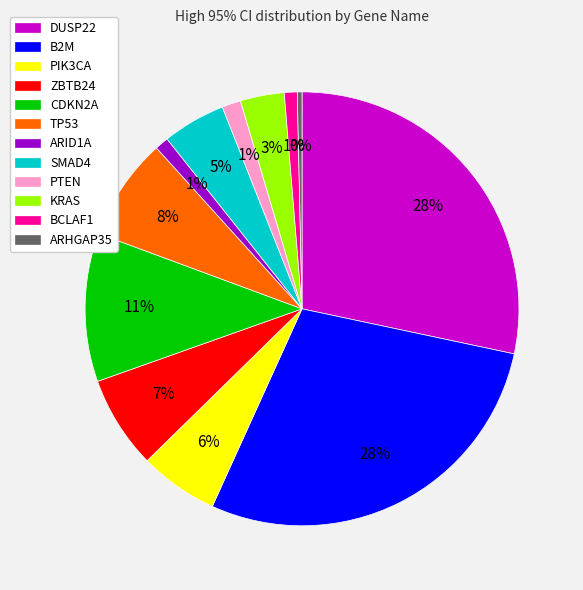

To the nearest percent, what is the difference between the largest and smallest slice percentages?

28%